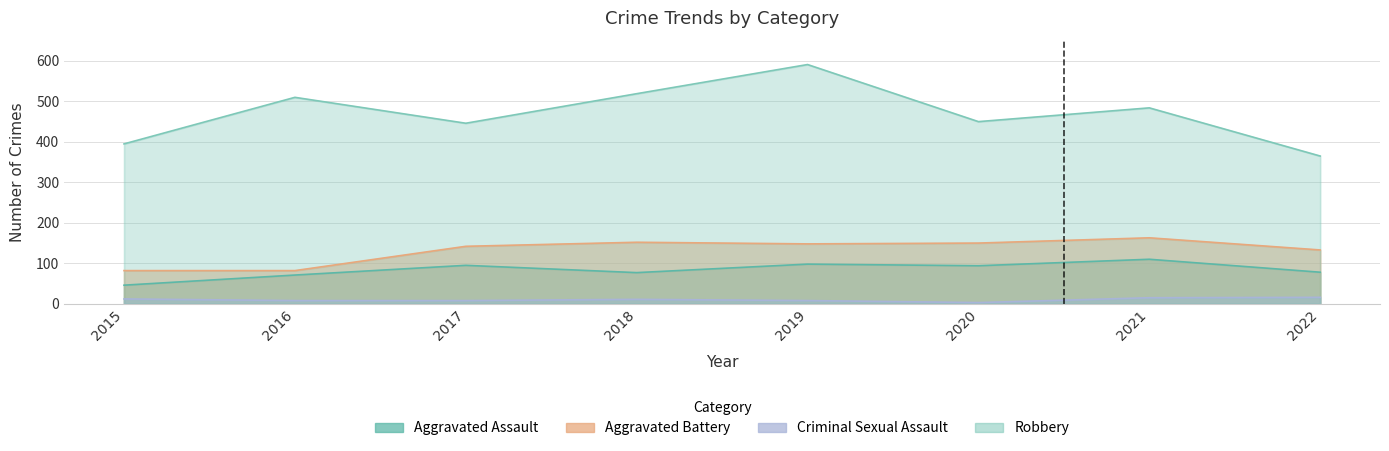

Is the value of Aggravated Assault at 2018 greater than the value of Criminal Sexual Assault at 2022?

Yes